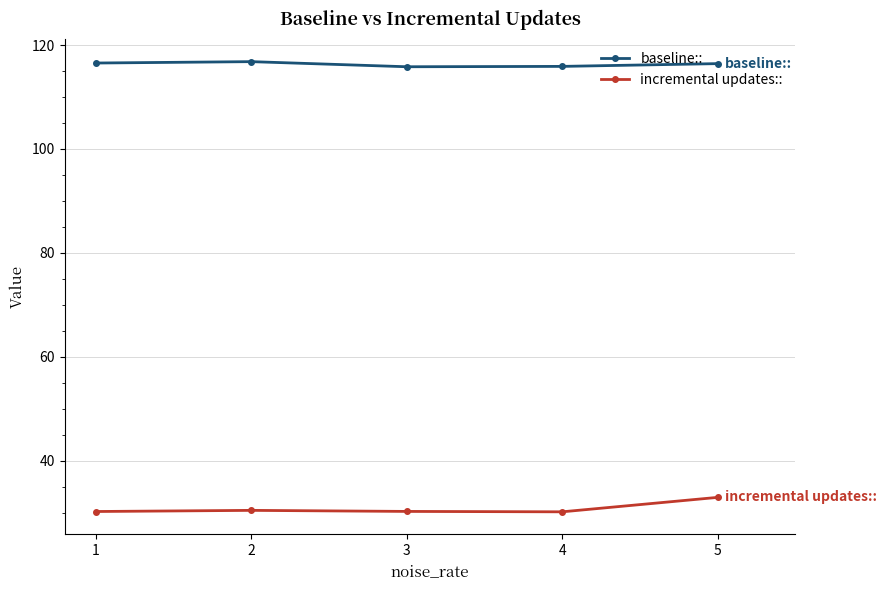

What are all the series names shown in the legend?

baseline::, incremental updates::